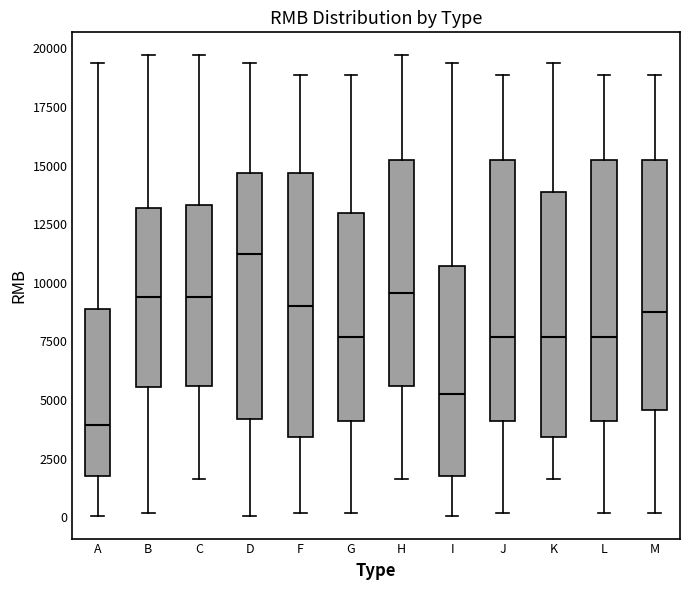

Reading left to right, transcribe this box plot: for each box, give where its median line is, the range the box spans, and where its two whiskers end, as read against the y-axis. The values are not printed on the chart, so give them approximately, as read against the axis.

A: median 4000, box 2000 to 9000, whiskers 0 to 19500
B: median 9500, box 5500 to 13000, whiskers 0 to 19500
C: median 9500, box 5500 to 13500, whiskers 1500 to 19500
D: median 11000, box 4000 to 14500, whiskers 0 to 19500
F: median 9000, box 3500 to 14500, whiskers 0 to 19000
G: median 7500, box 4000 to 13000, whiskers 0 to 19000
H: median 9500, box 5500 to 15000, whiskers 1500 to 19500
I: median 5500, box 2000 to 10500, whiskers 0 to 19500
J: median 7500, box 4000 to 15000, whiskers 0 to 19000
K: median 7500, box 3500 to 14000, whiskers 1500 to 19500
L: median 7500, box 4000 to 15000, whiskers 0 to 19000
M: median 9000, box 4500 to 15000, whiskers 0 to 19000